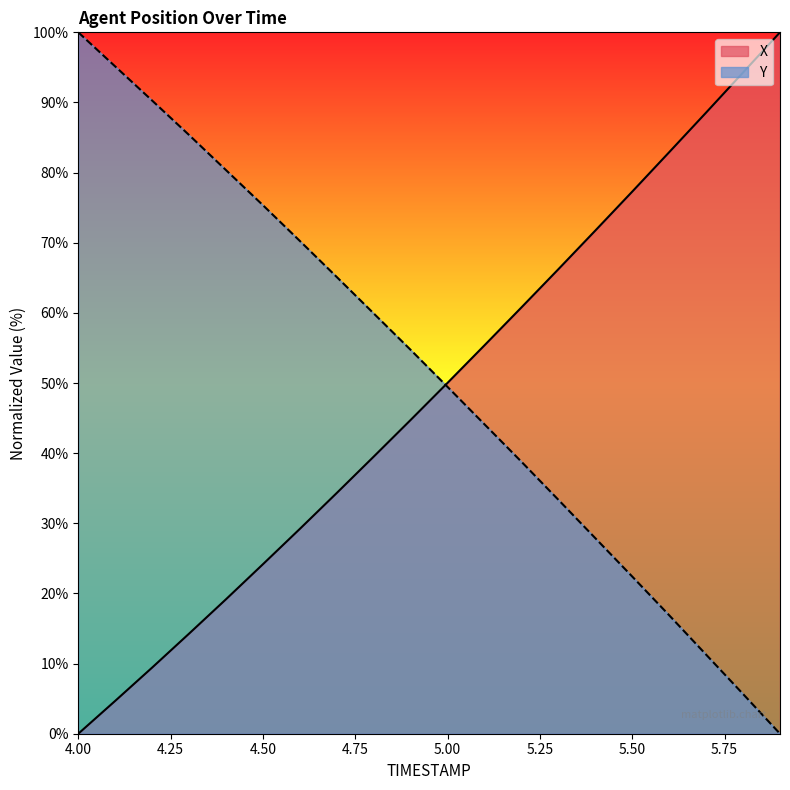

True or false: X and Y cross at least once.

True